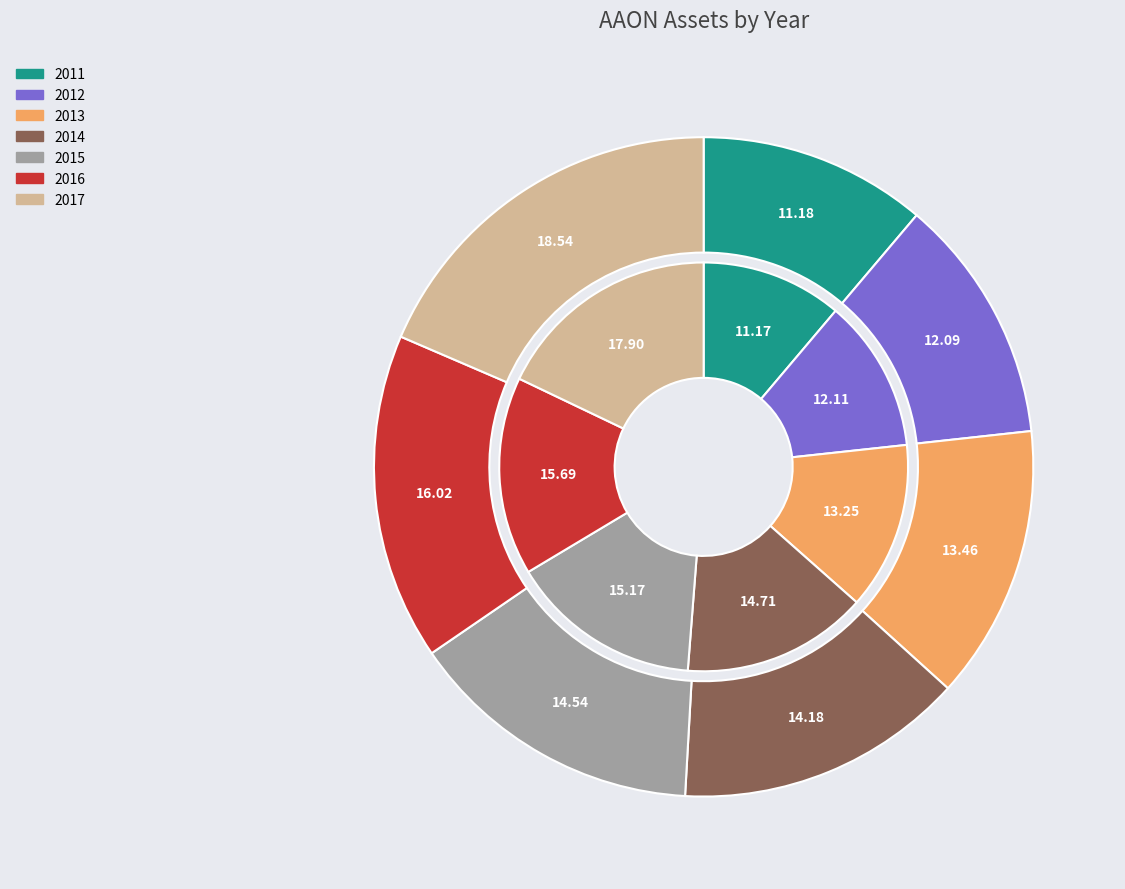

Combined, do 2012 and 2013 account for over 50%?

No